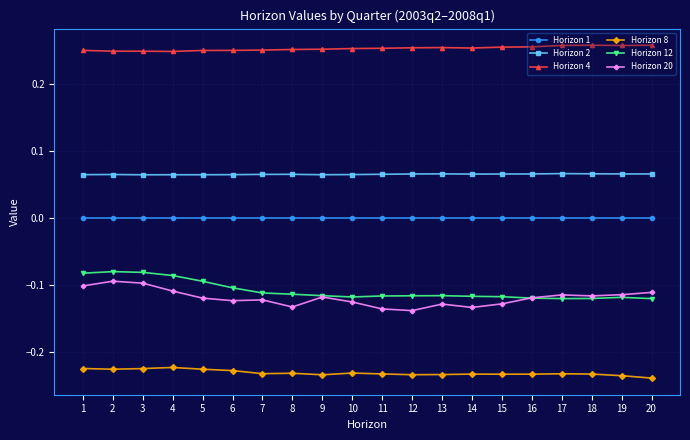

True or false: Horizon 12 has more than 2 interior local peaks.

True